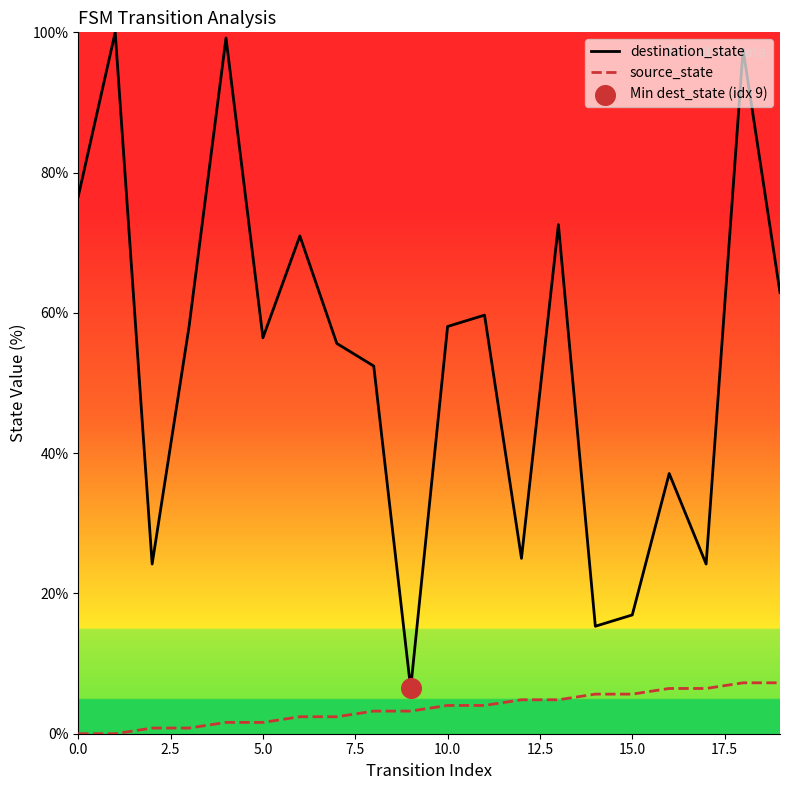

Which series has the largest range (max minus min)?

destination_state